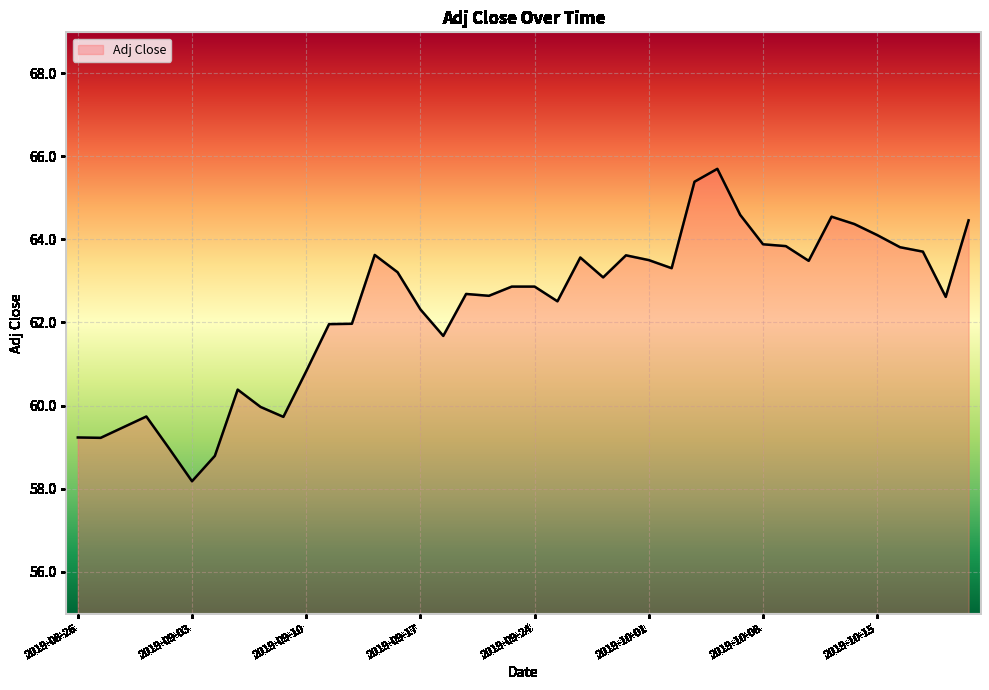

What is the greatest value displayed?

65.7